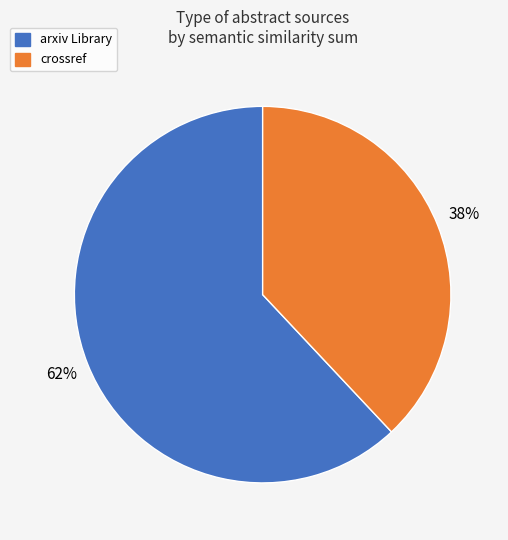

How many slices are in this pie chart?

2